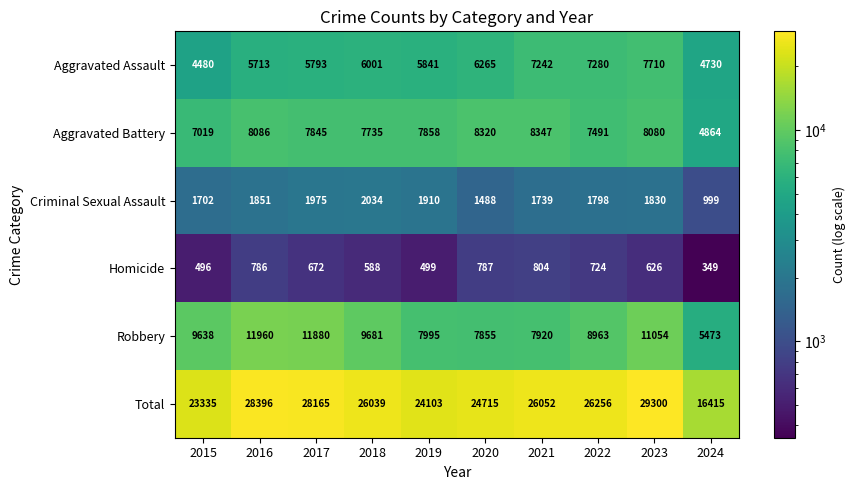

Rank the series at 2018 from lowest to highest value.

Homicide, Criminal Sexual Assault, Aggravated Assault, Aggravated Battery, Robbery, Total